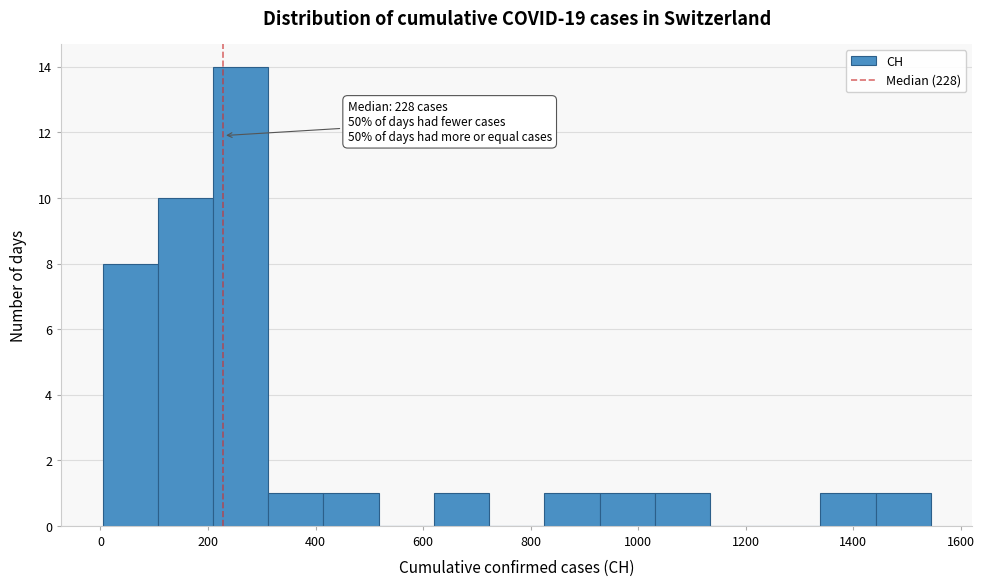

Which range on the x-axis has the tallest bar?

200 to 320